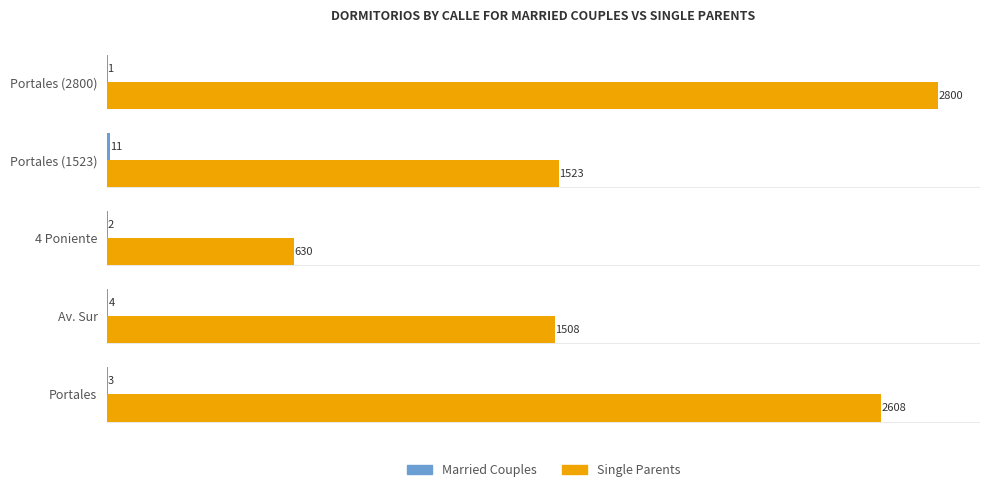

At which category is the sum across all series the highest?

Portales (2800)